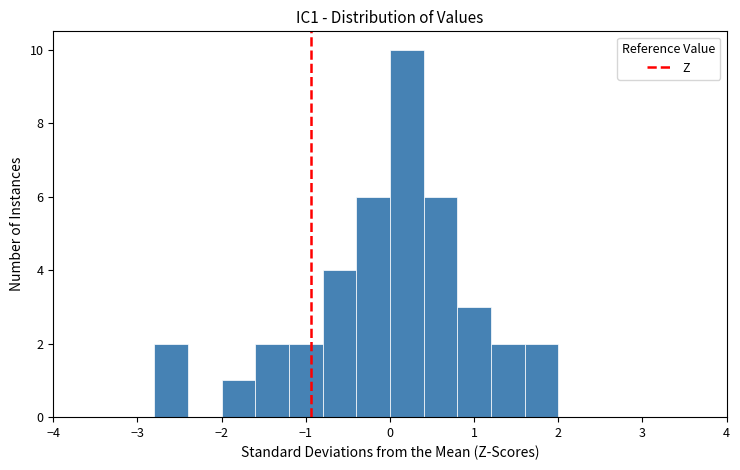

What is the height of the bar covering 0.0 to 0.4 on the x-axis? The values are not printed on the chart, so give them approximately, as read against the axis.

10